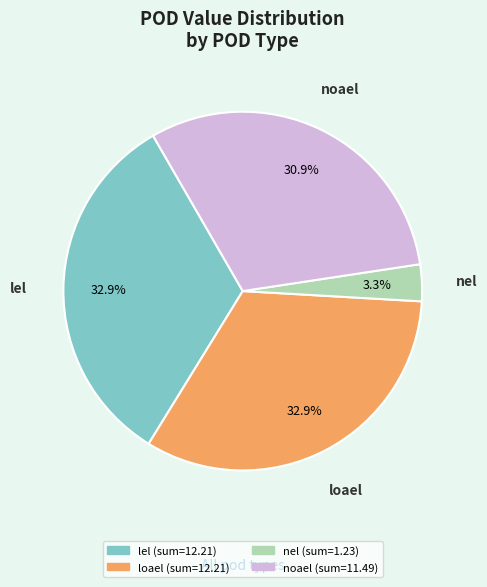

Is there any slice that represents more than half of the pie?

No